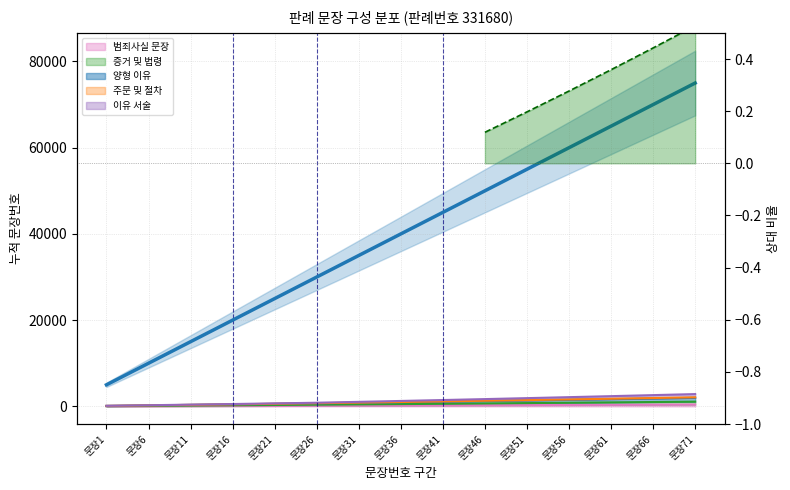

What is the sum of the 증거 및 법령 values at 문장71 and 문장56?

3510